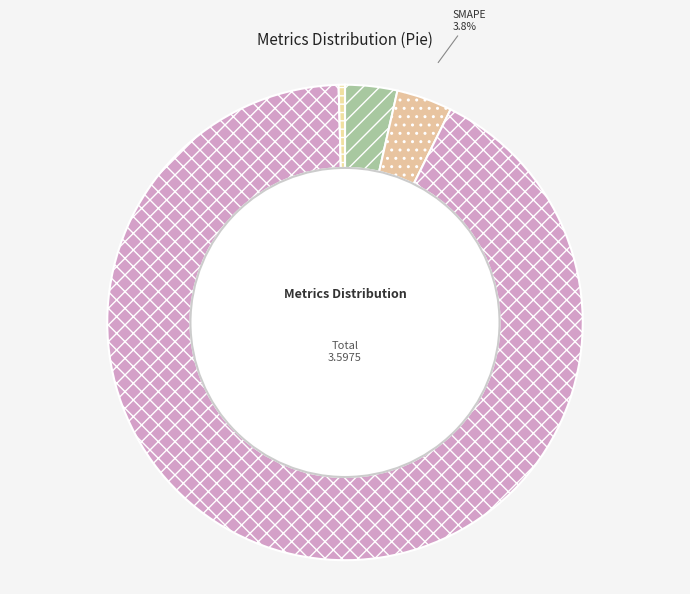

Which has a higher value, MAPE or Training Time?

Training Time